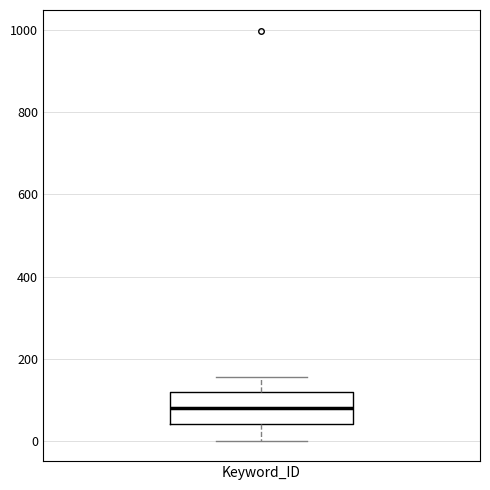

Where does the median line of the box for Keyword_ID sit on the y-axis? The values are not printed on the chart, so give them approximately, as read against the axis.

80